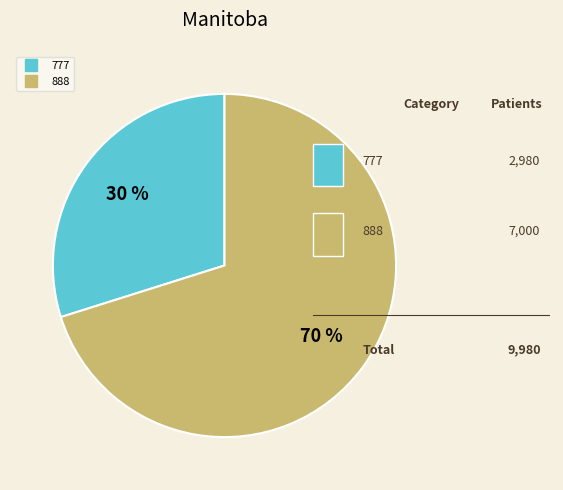

Which category accounts for the majority?

888